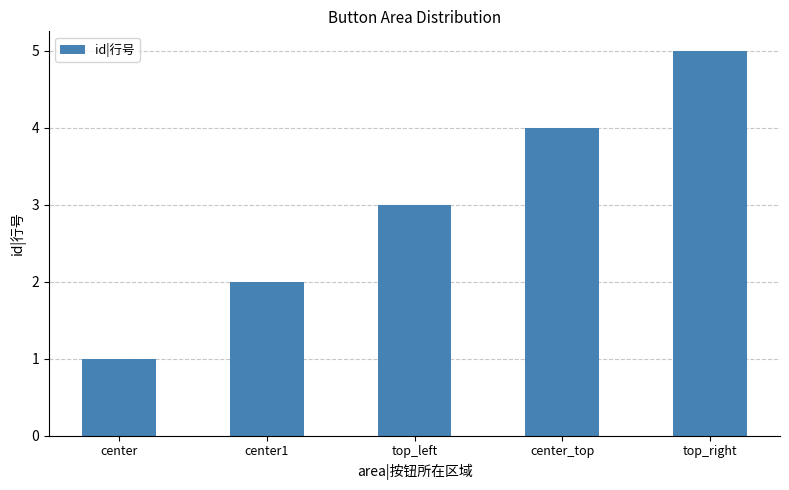

How many values are between 2 and 4?

3